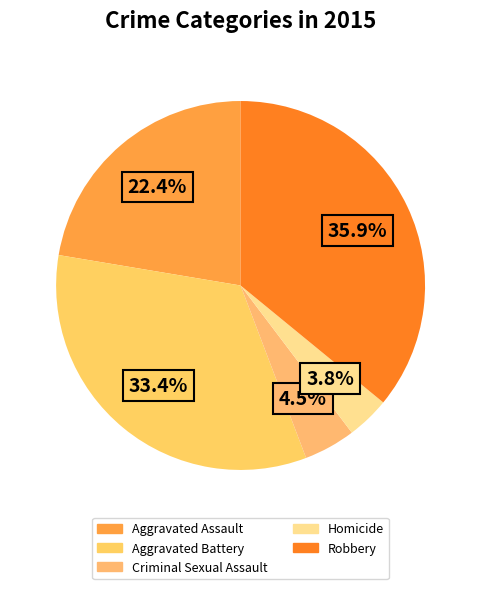

What portion of the pie excludes Aggravated Assault?

77.6%